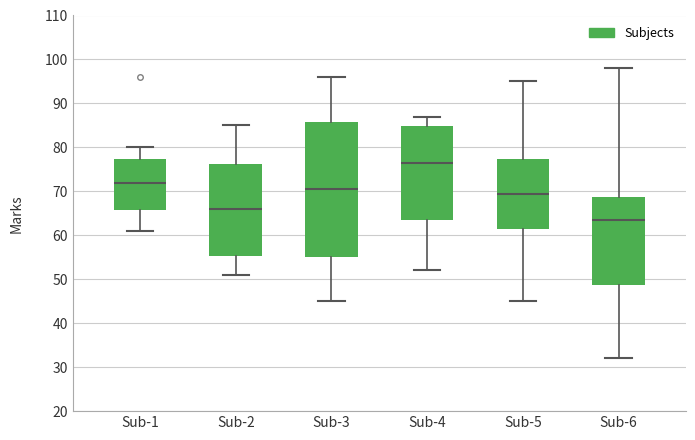

Which box has the highest median line?

Sub-4